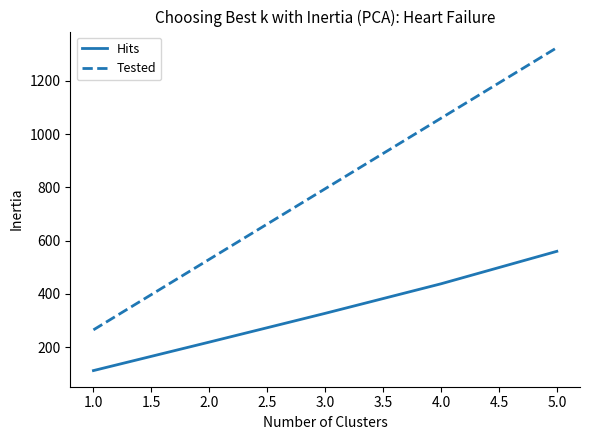

How many lines are shown in the chart?

2